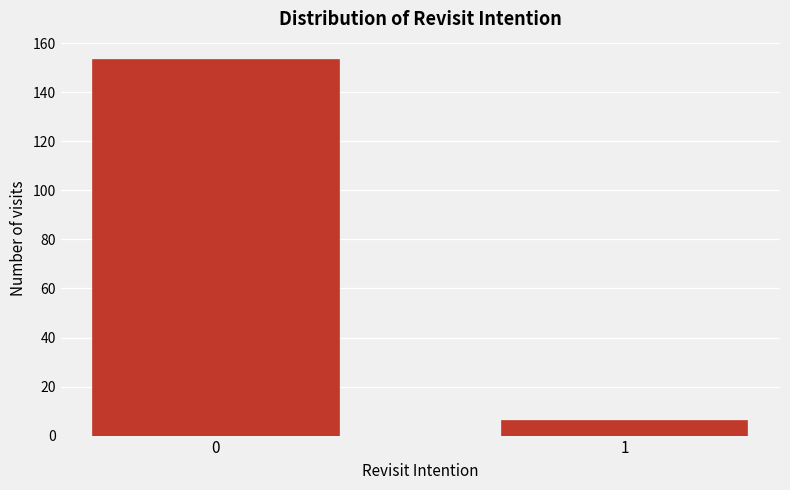

Reading left to right, transcribe all the data shown in this chart.

153	6